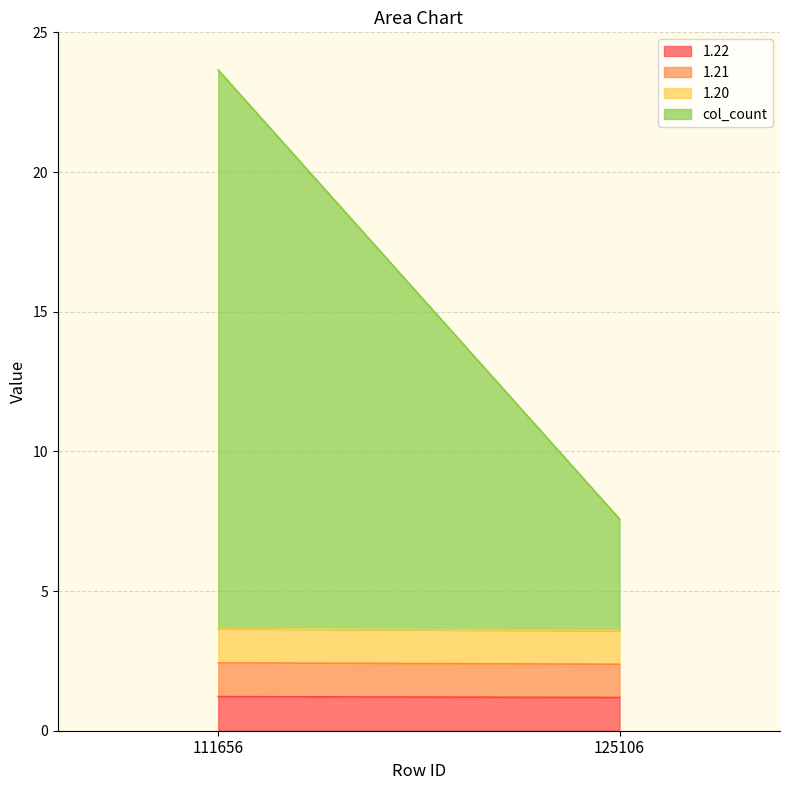

At which category is the sum across all series the highest?

111656